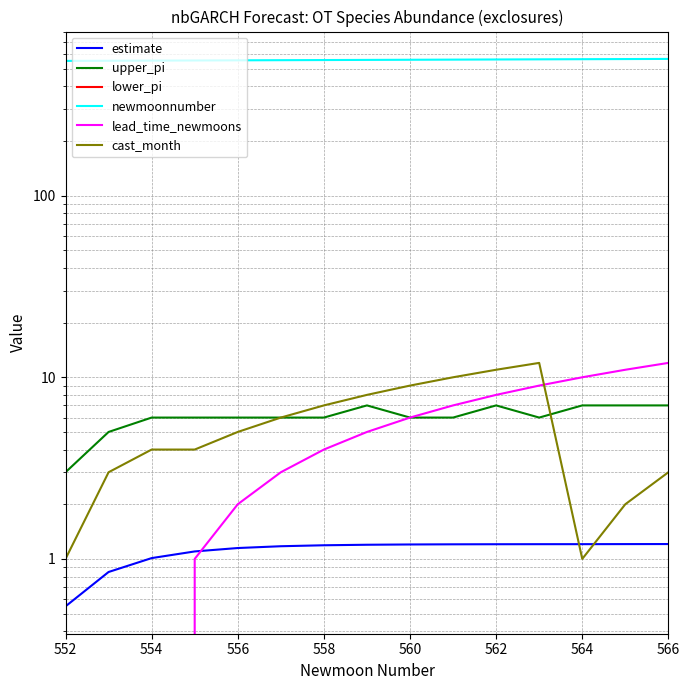

Reading left to right, what are all the values shown in this chart?

estimate: 0.5	0.8	1.0	1.1	1.1	1.2	1.2	1.2	1.2	1.2	1.2	1.2	1.2	1.2	1.2
upper_pi: 3.0	5.0	6.0	6.0	6.0	6.0	6.0	7.0	6.0	6.0	7.0	6.0	7.0	7.0	7.0
lower_pi: 0.0	0.0	0.0	0.0	0.0	0.0	0.0	0.0	0.0	0.0	0.0	0.0	0.0	0.0	0.0
newmoonnumber: 552.0	553.0	554.0	555.0	556.0	557.0	558.0	559.0	560.0	561.0	562.0	563.0	564.0	565.0	566.0
lead_time_newmoons: -2.0	-1.0	0.0	1.0	2.0	3.0	4.0	5.0	6.0	7.0	8.0	9.0	10.0	11.0	12.0
cast_month: 1.0	3.0	4.0	4.0	5.0	6.0	7.0	8.0	9.0	10.0	11.0	12.0	1.0	2.0	3.0